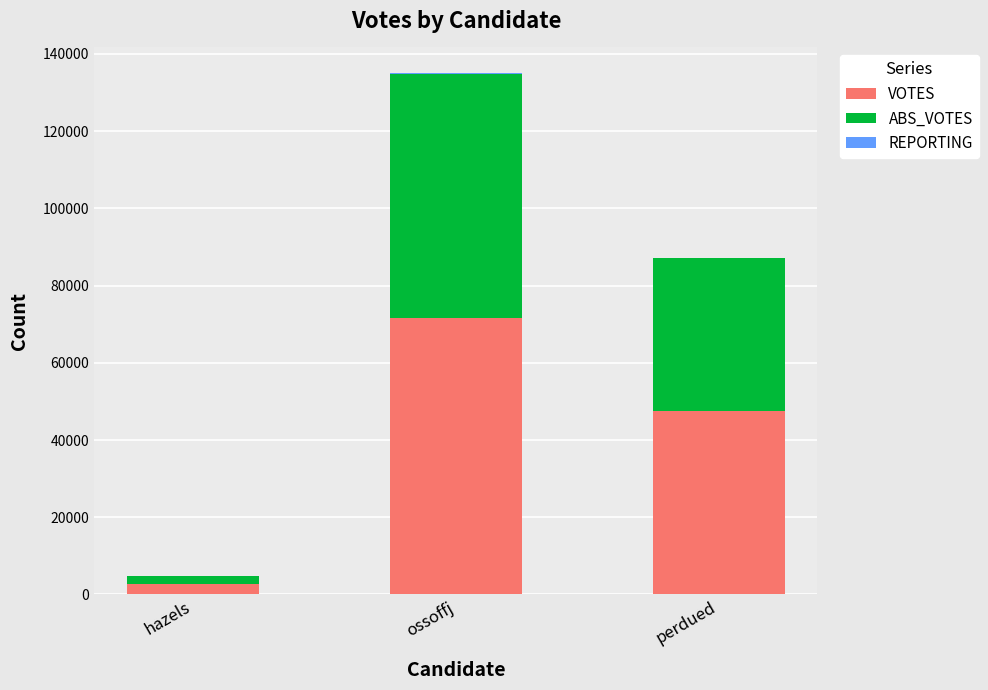

Is it true that VOTES equals 73211 at perdued?

False